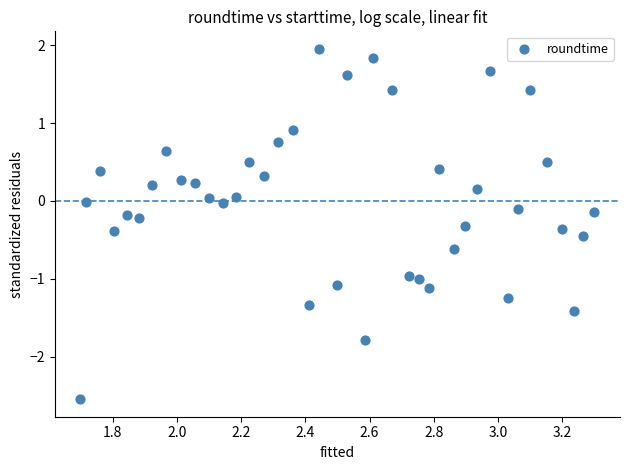

What is the range of X values (max minus min)?

1.6